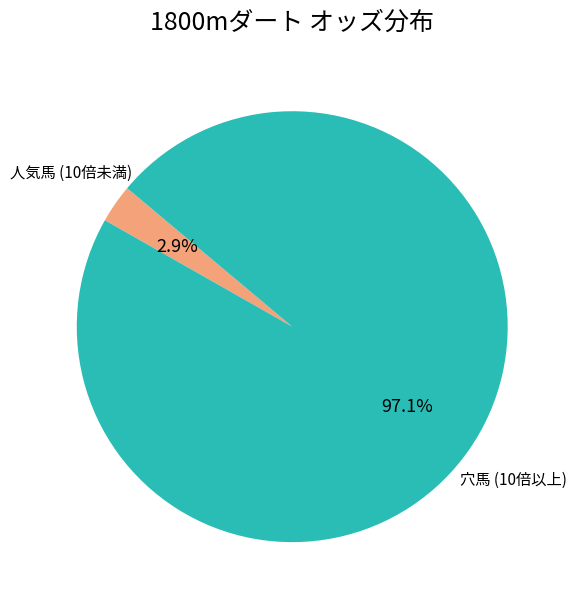

Is there a majority slice in this chart?

Yes